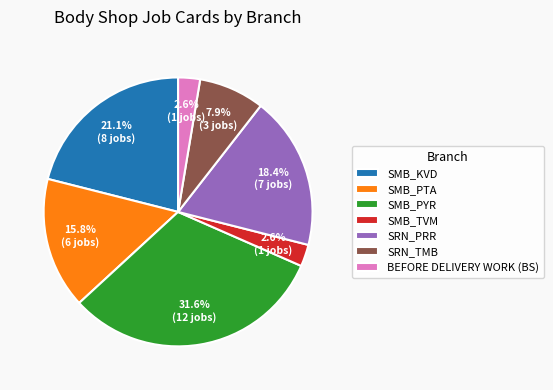

Count the number of slices in the pie.

7